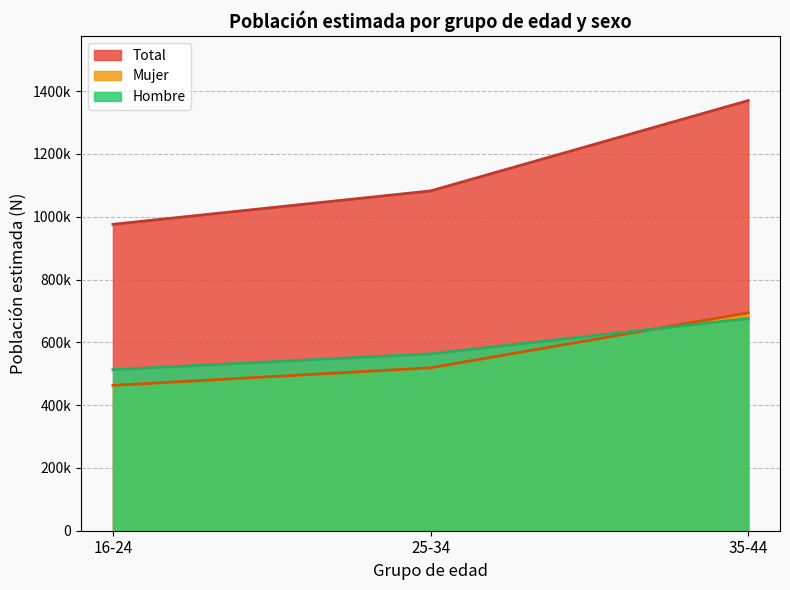

True or false: Hombre has more than 2 interior local peaks.

False